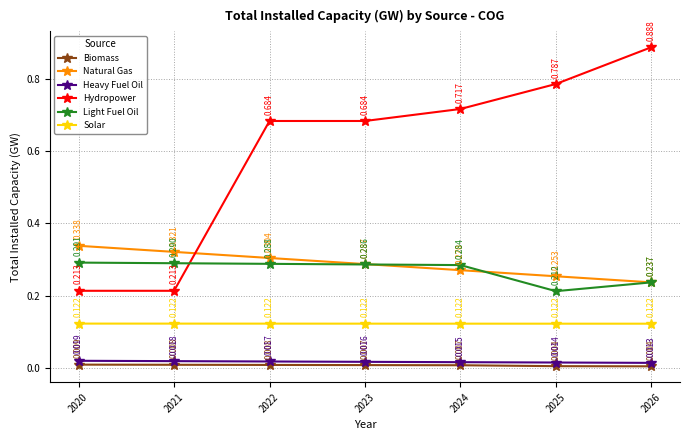

After their last crossing, which series has the higher values: Hydropower or Natural Gas?

Hydropower